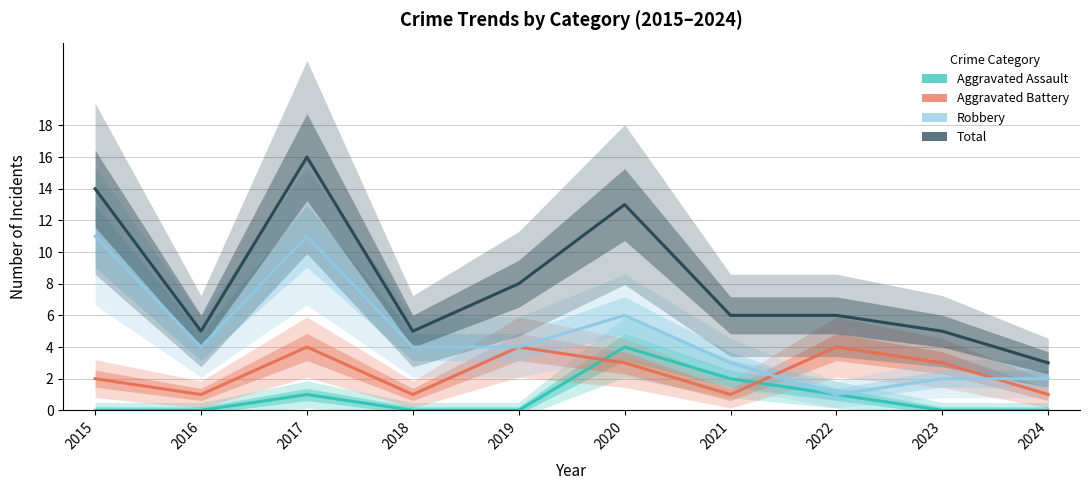

Count the number of data series in this chart.

4